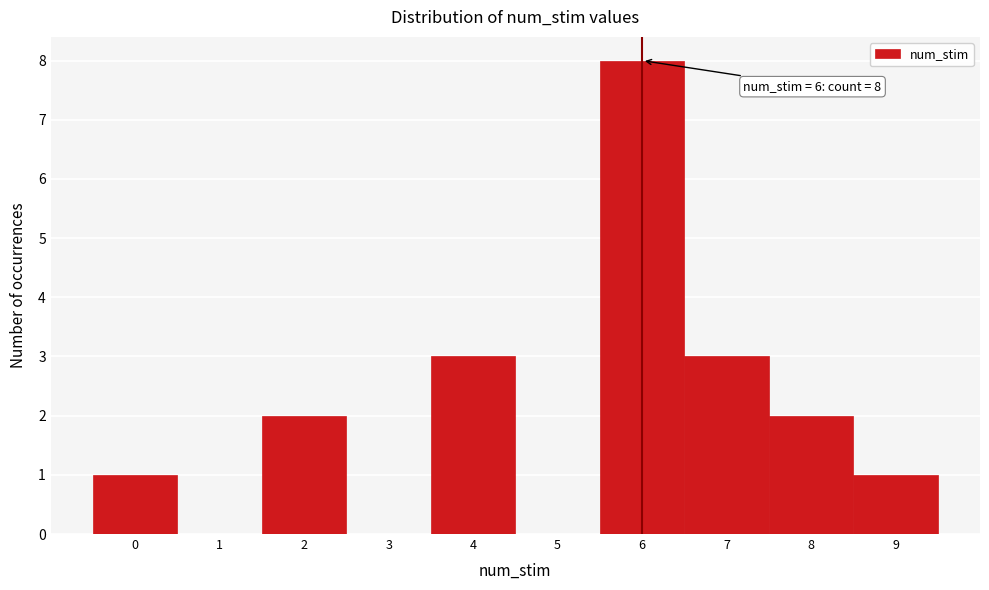

Which range on the x-axis has the tallest bar?

5.5 to 6.5